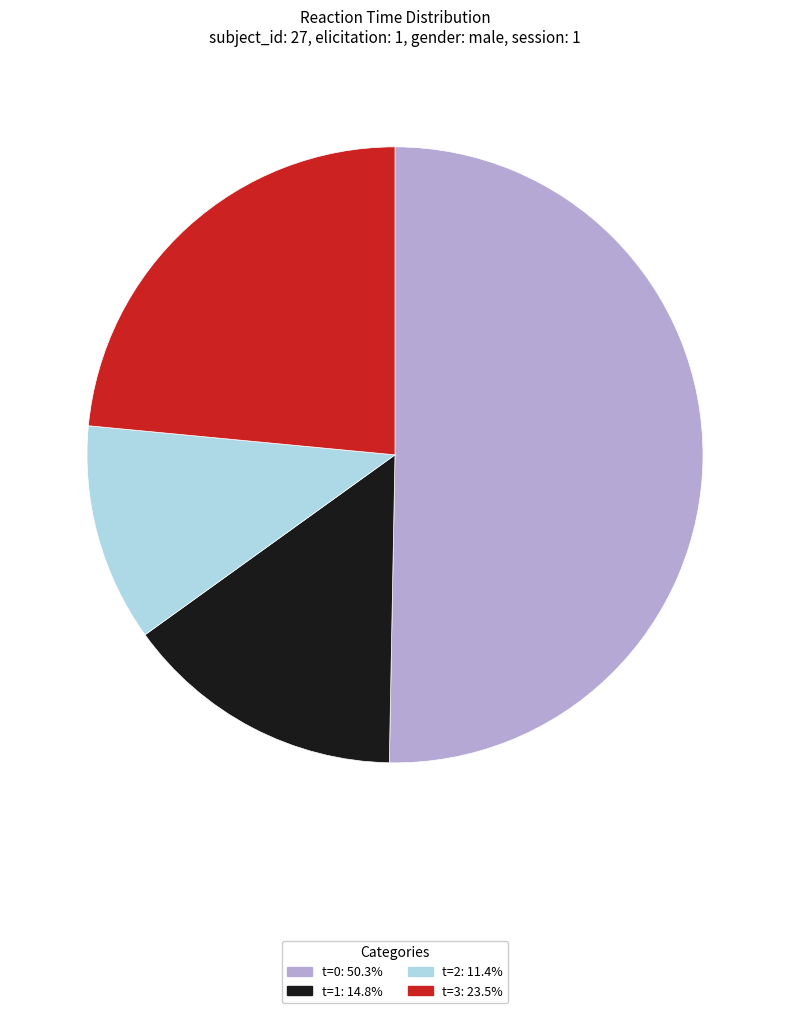

How many slices are in this pie chart?

4